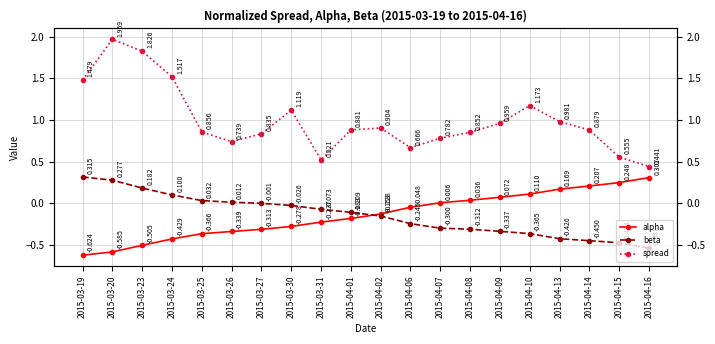

At which label is alpha closest to 0?

2015-04-07